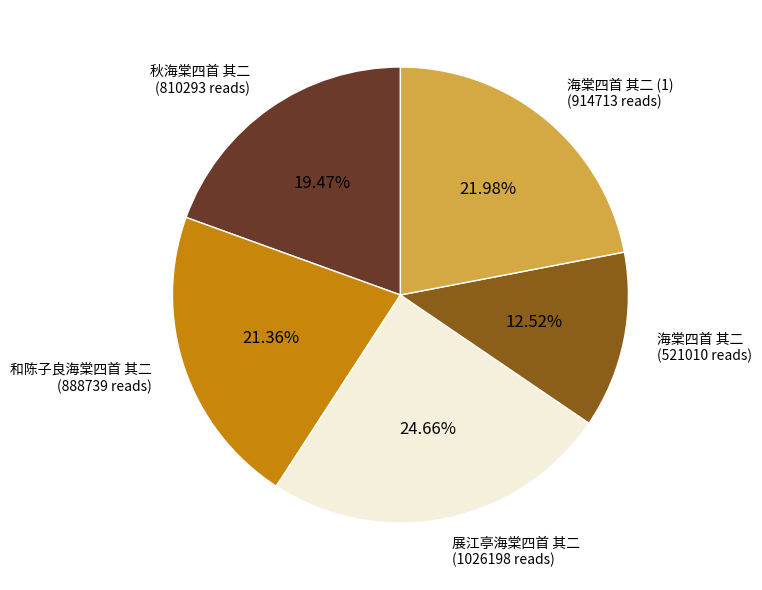

Is there any slice that represents more than half of the pie?

No